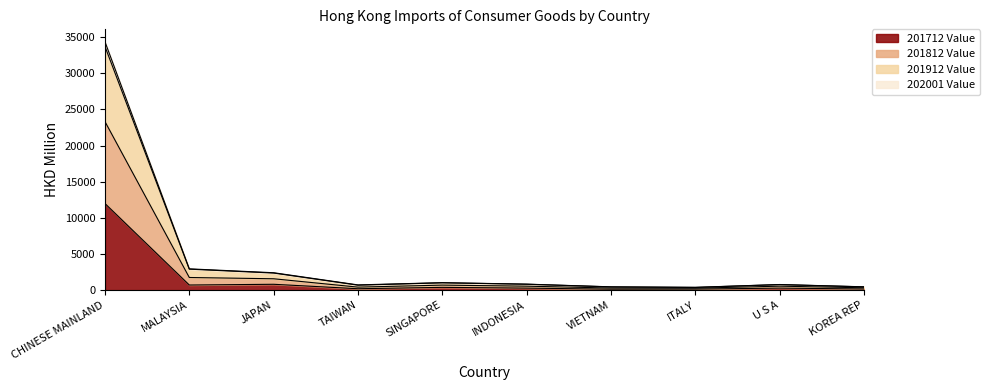

What is the maximum value shown in the chart?

34347.7